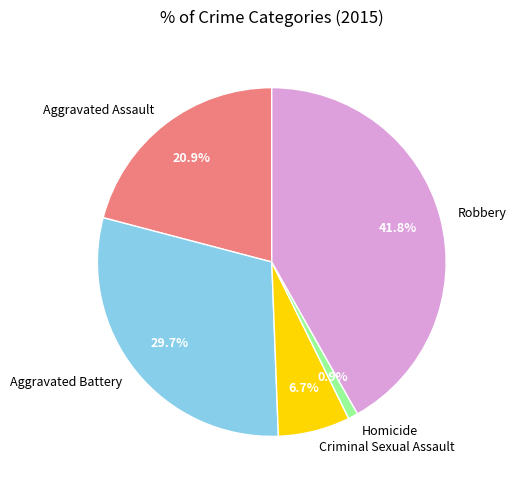

Which slice is the largest?

Robbery